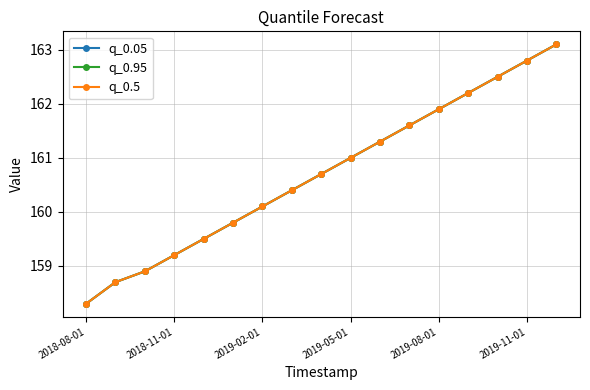

True or false: q_0.95 and q_0.05 intersect in this chart.

False